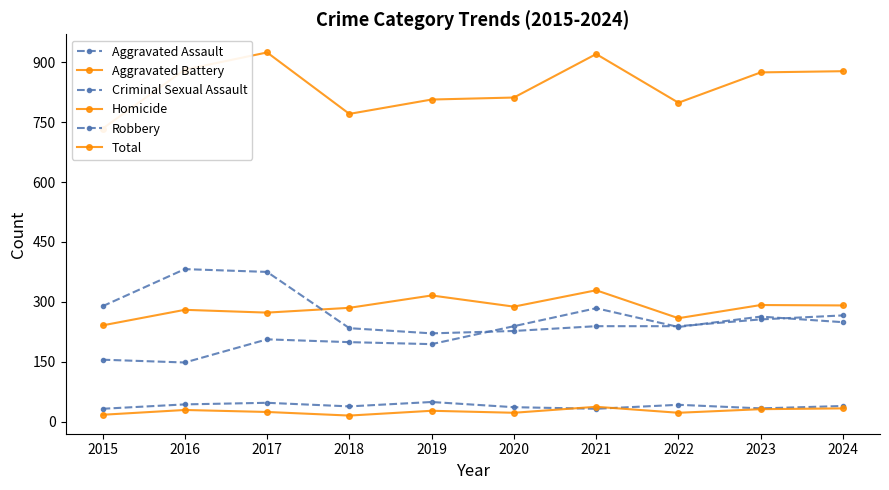

What are all the series names shown in the legend?

Aggravated Assault, Aggravated Battery, Criminal Sexual Assault, Homicide, Robbery, Total